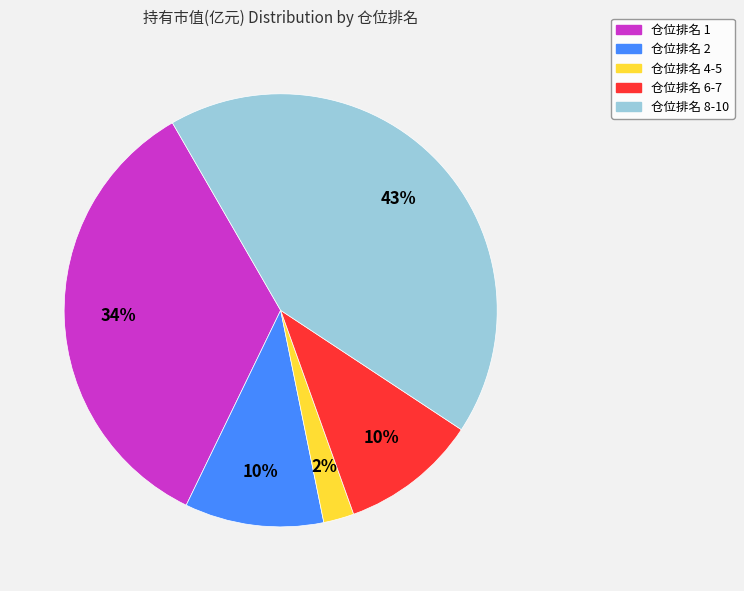

To the nearest percent, what is the average slice percentage?

20%